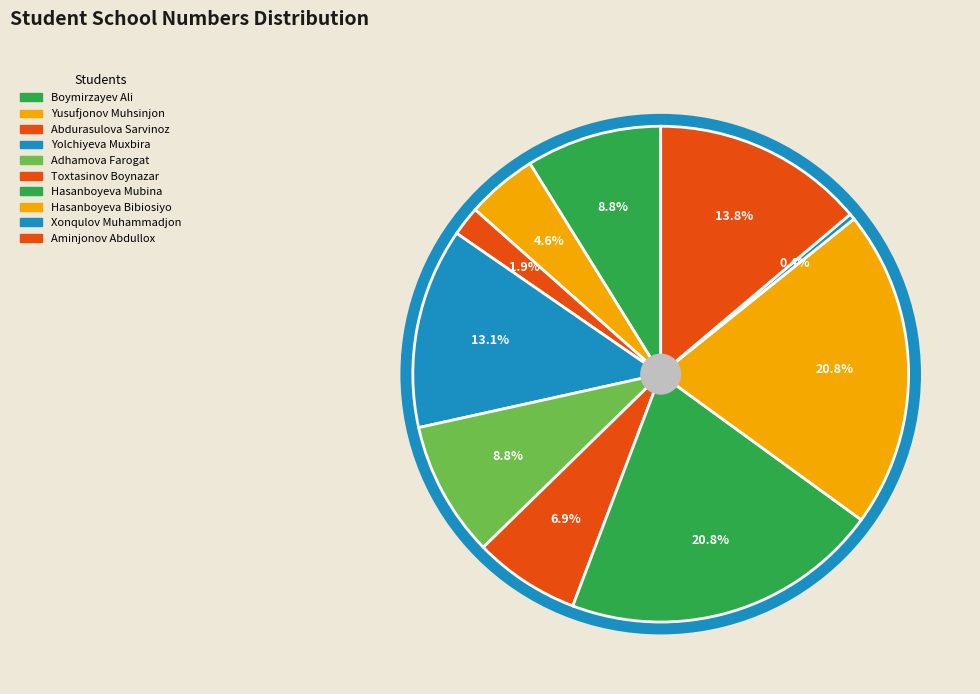

To the nearest percent, what percentage of the pie is Boymirzayev Ali?

9%